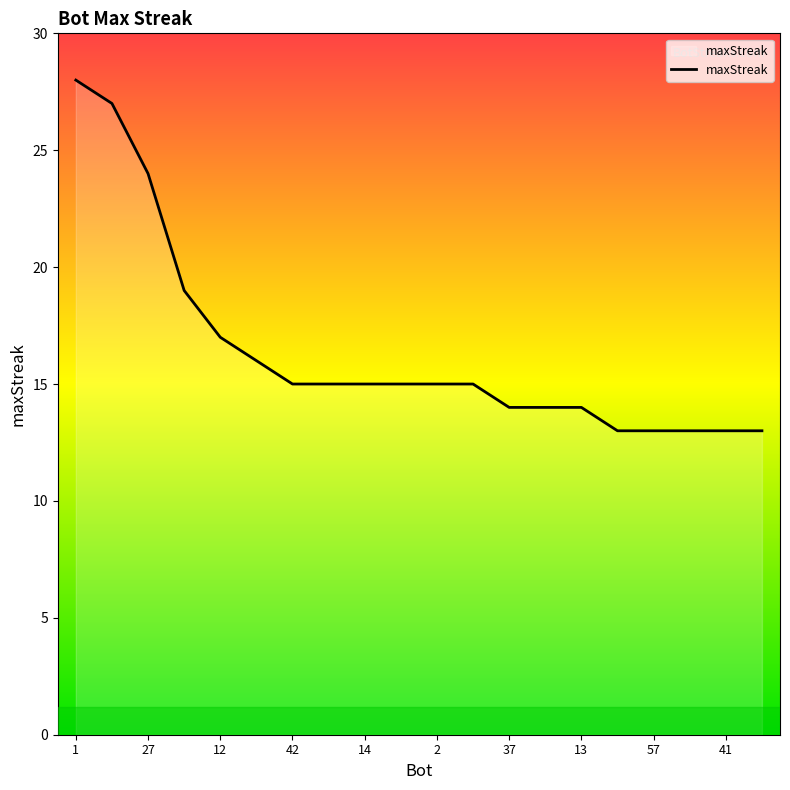

What is the difference between the second highest and second lowest values?

14